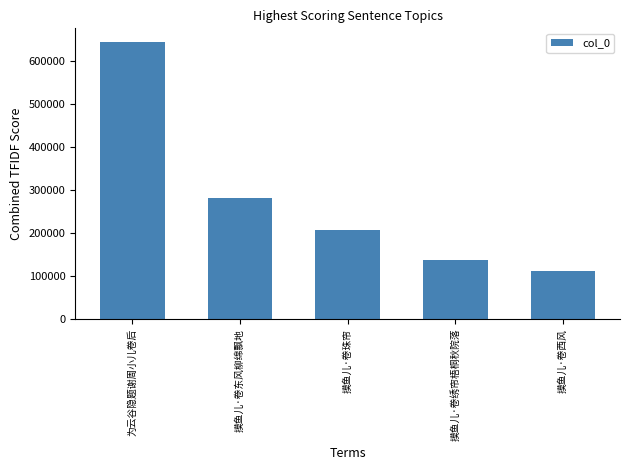

What is the label of the 2nd bar from the right?

摸鱼儿·卷绣帘梧桐秋院落